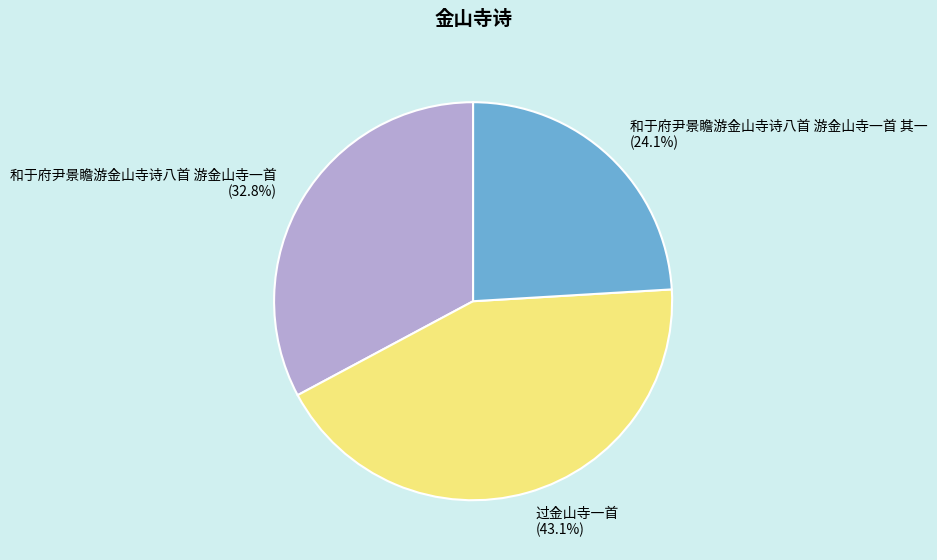

Which category has the biggest portion of the pie?

过金山寺一首